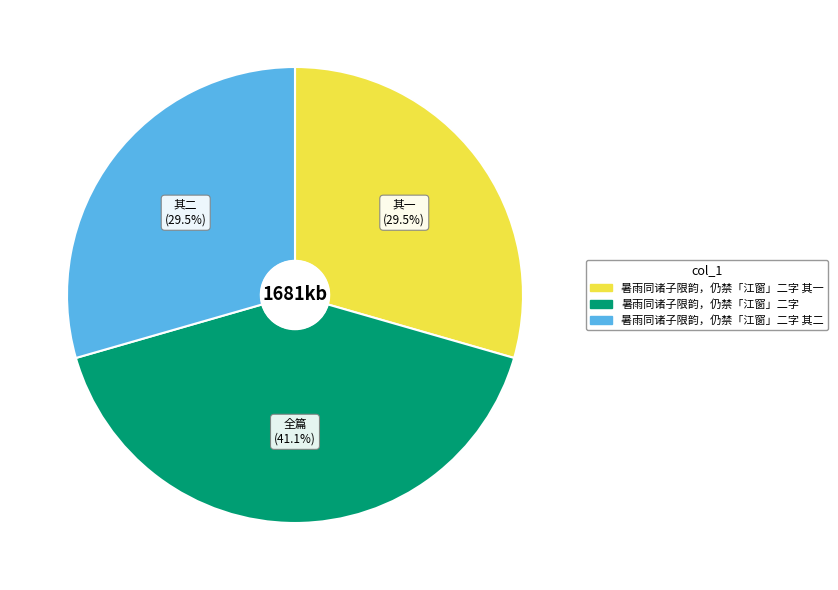

Does 暑雨同诸子限韵，仍禁「江窗」二字 其一 represent more than half of the total?

No